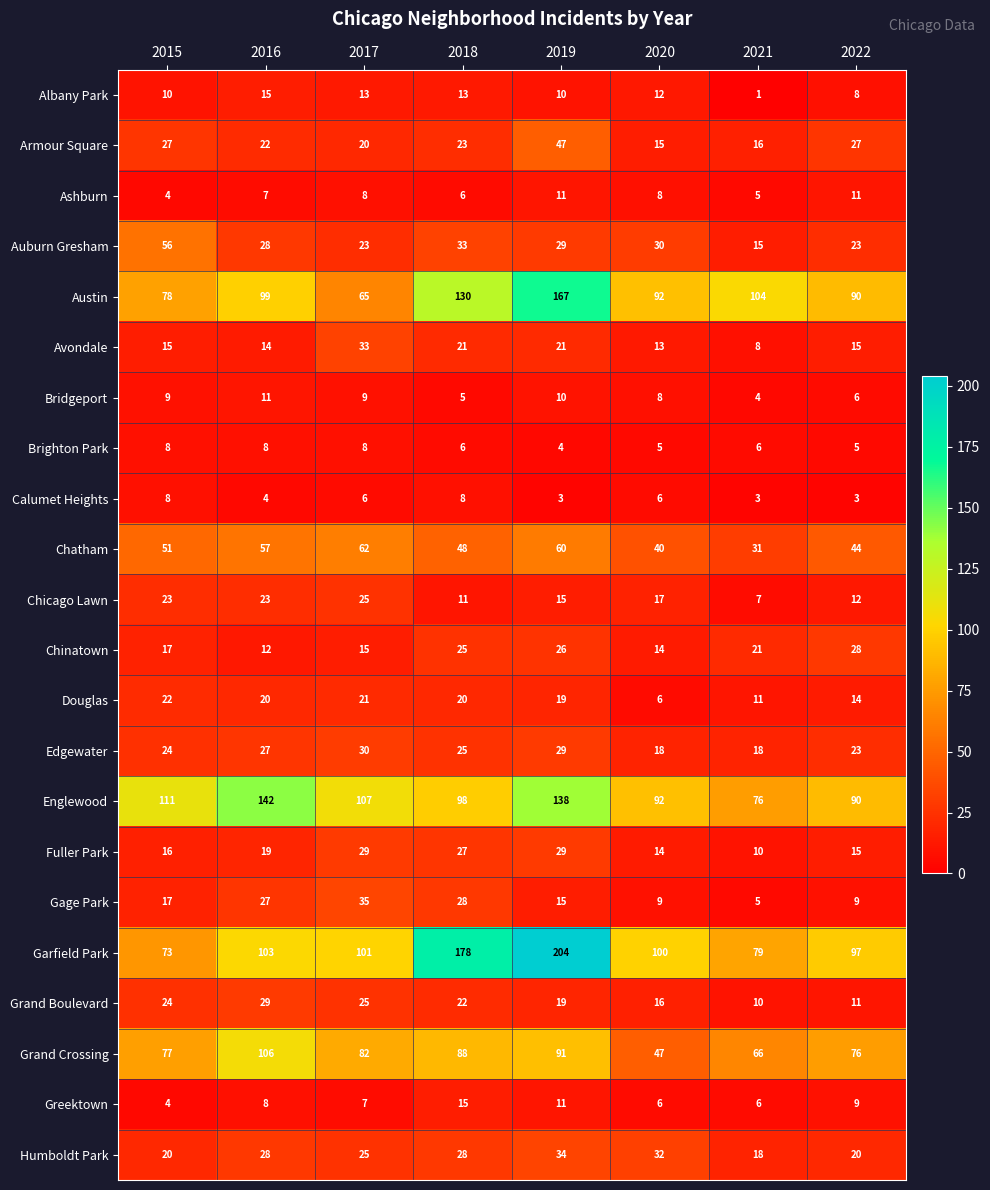

What is the spread (max minus min) of values at 2021?

103